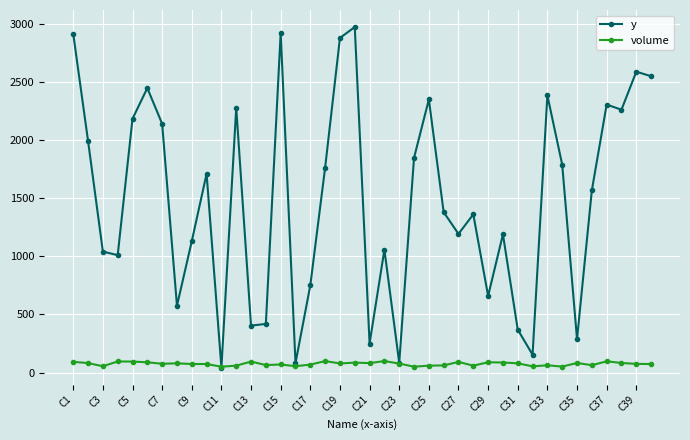

What is the maximum value shown in the chart?

2971